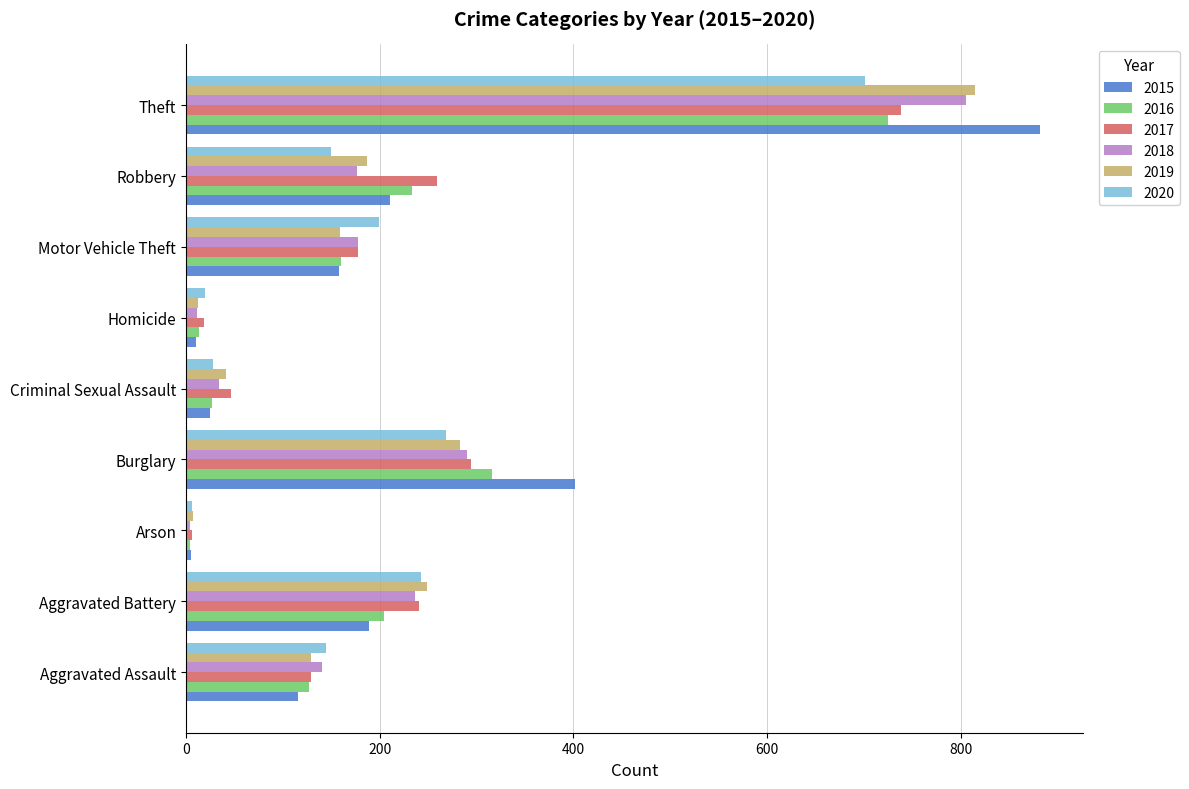

Which category has the highest value in the 2015 series?

Theft